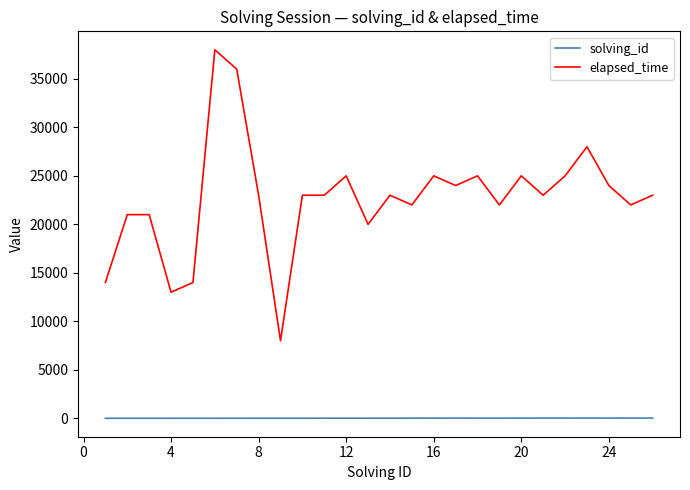

What is the minimum value for elapsed_time?

8000